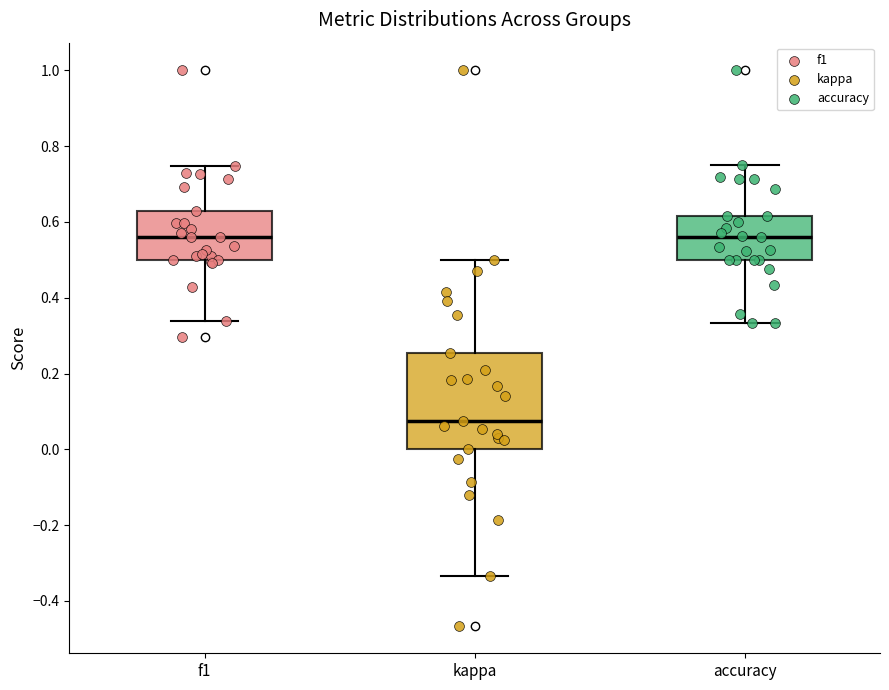

Reading left to right, transcribe this box plot: for each box, give where its median line is, the range the box spans, and where its two whiskers end, as read against the y-axis. The values are not printed on the chart, so give them approximately, as read against the axis.

f1: median 0.56, box 0.50 to 0.62, whiskers 0.34 to 0.74
kappa: median 0.08, box 0.00 to 0.26, whiskers -0.34 to 0.50
accuracy: median 0.56, box 0.50 to 0.62, whiskers 0.34 to 0.76